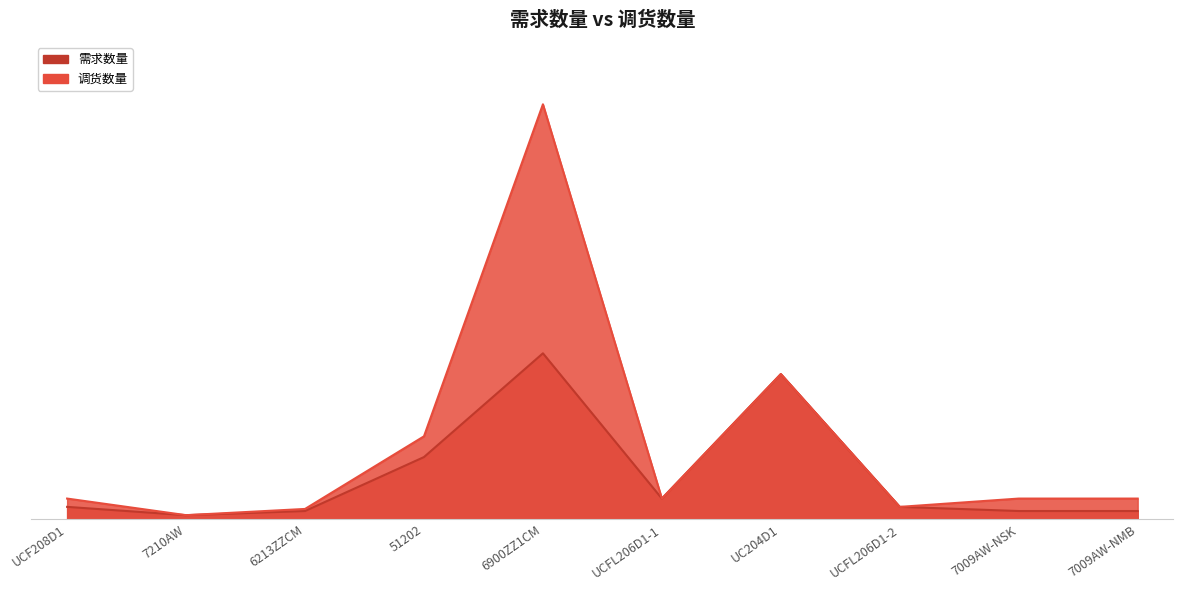

What is the difference between the maximum and second lowest values in the 需求数量 series?

76